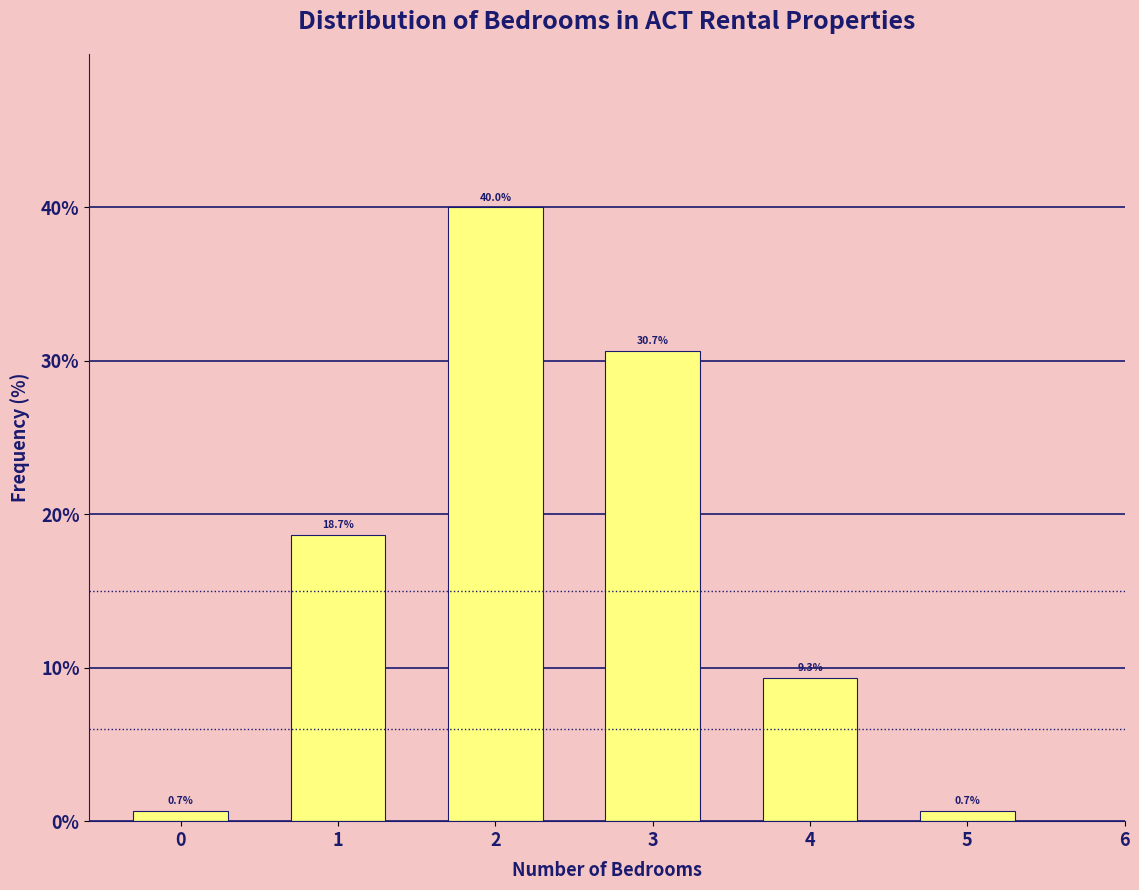

Reading left to right, list all the values displayed in this chart.

0.7	18.7	40.0	30.7	9.3	0.7